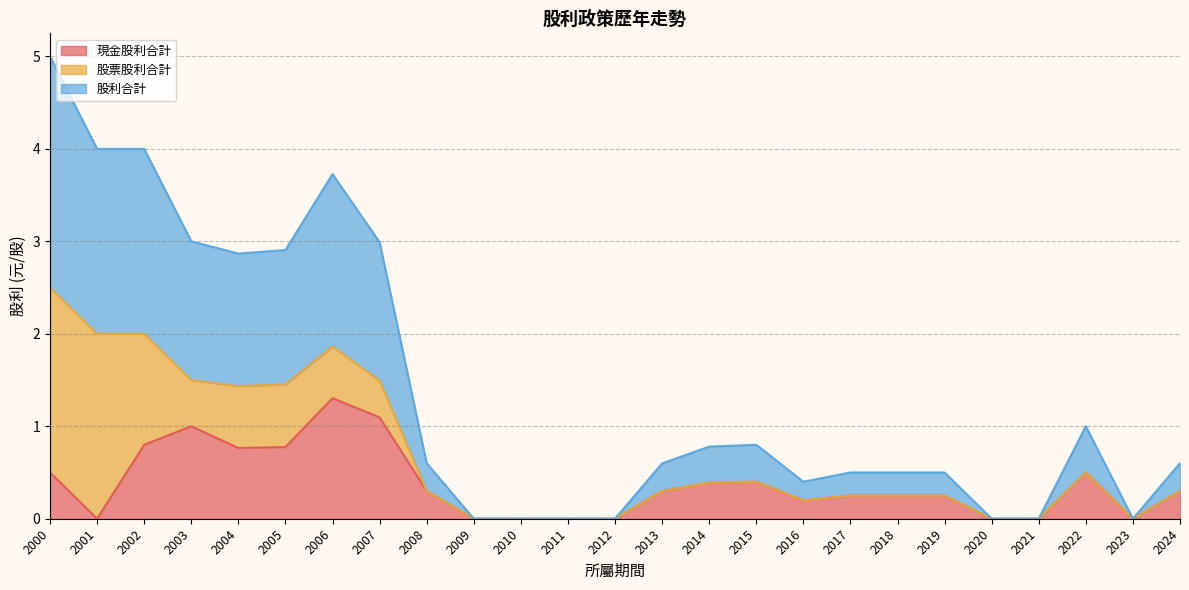

True or false: 股利合計 has a value of 0.5 at 2022.

True